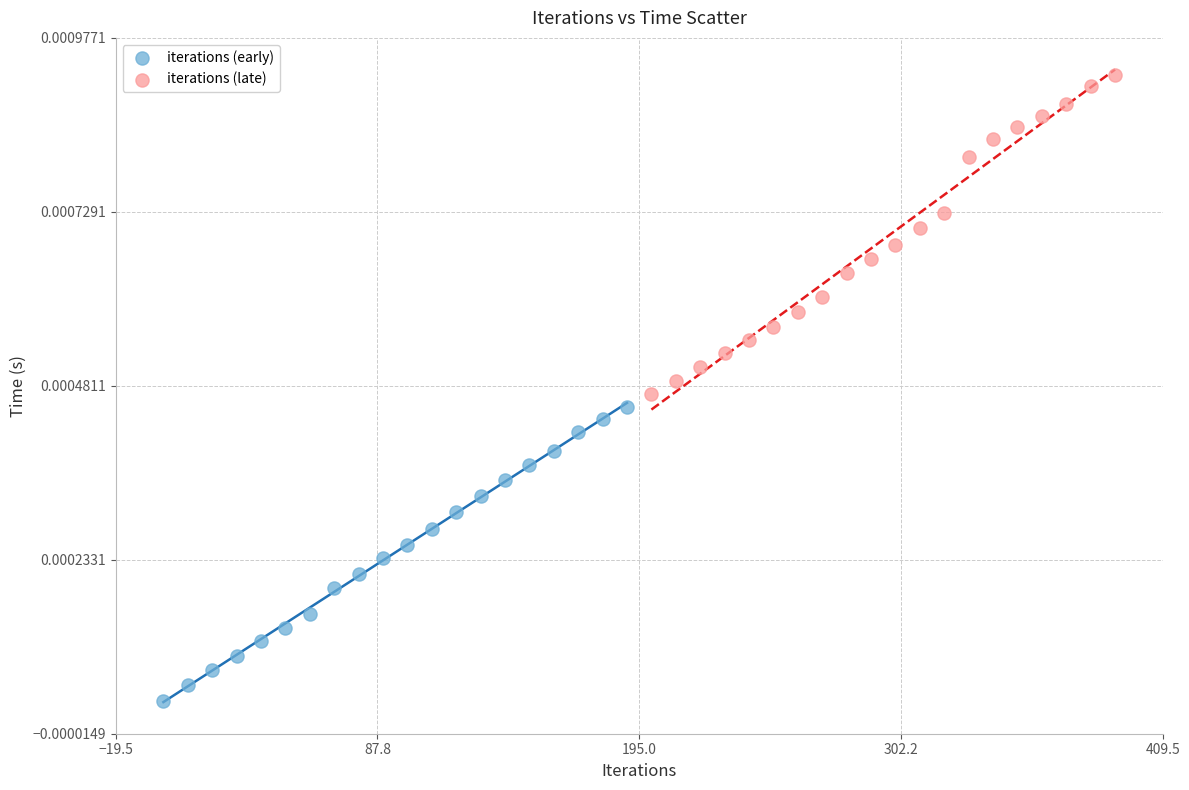

Which series has the largest Y range (max minus min)?

iterations (late)